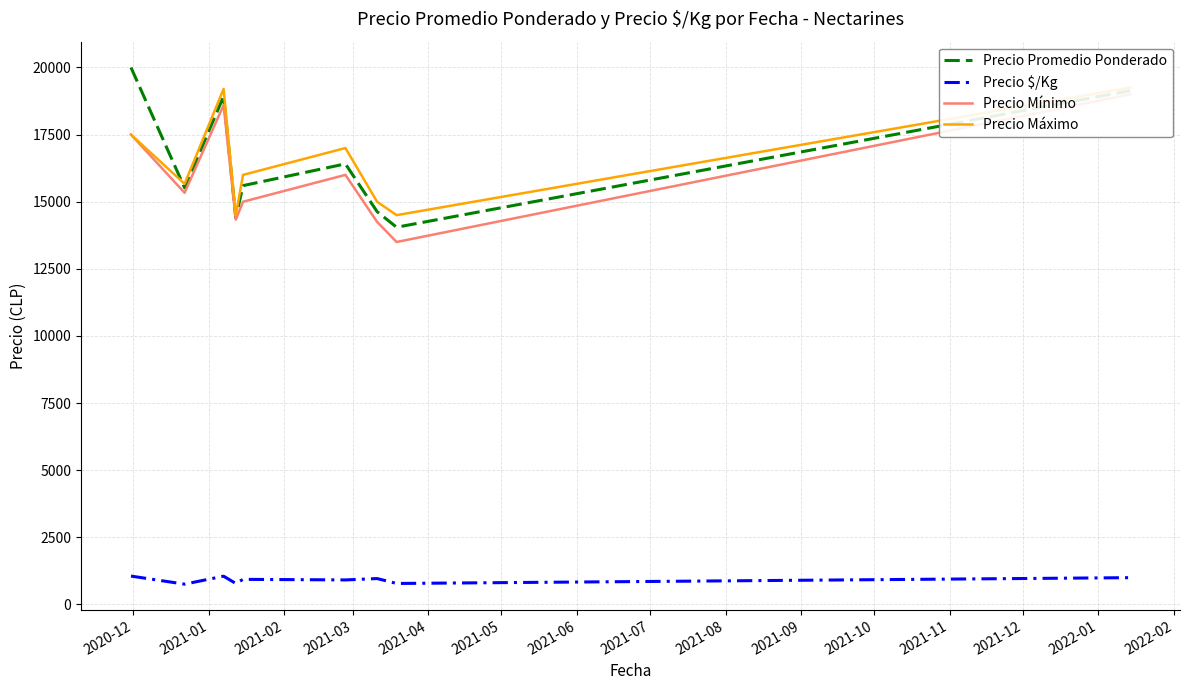

True or false: Precio $/Kg and Precio Promedio Ponderado intersect in this chart.

False